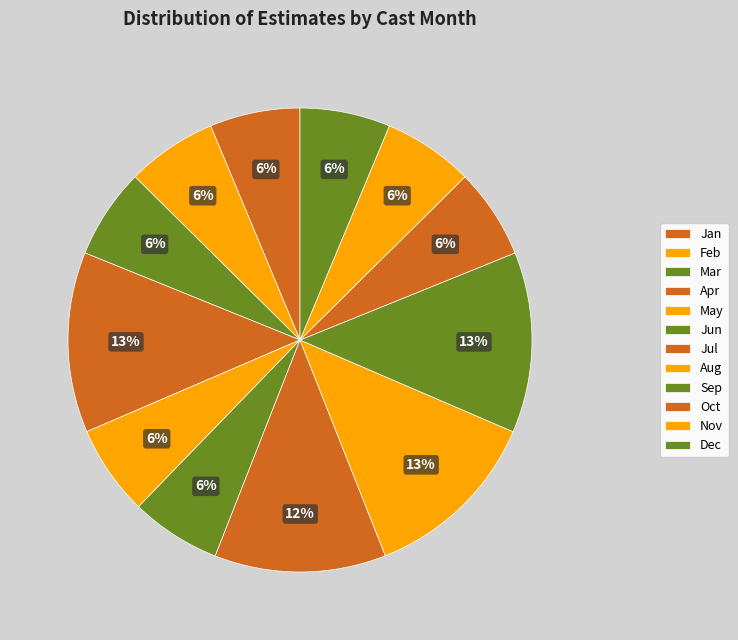

How many segments does this pie chart have?

12